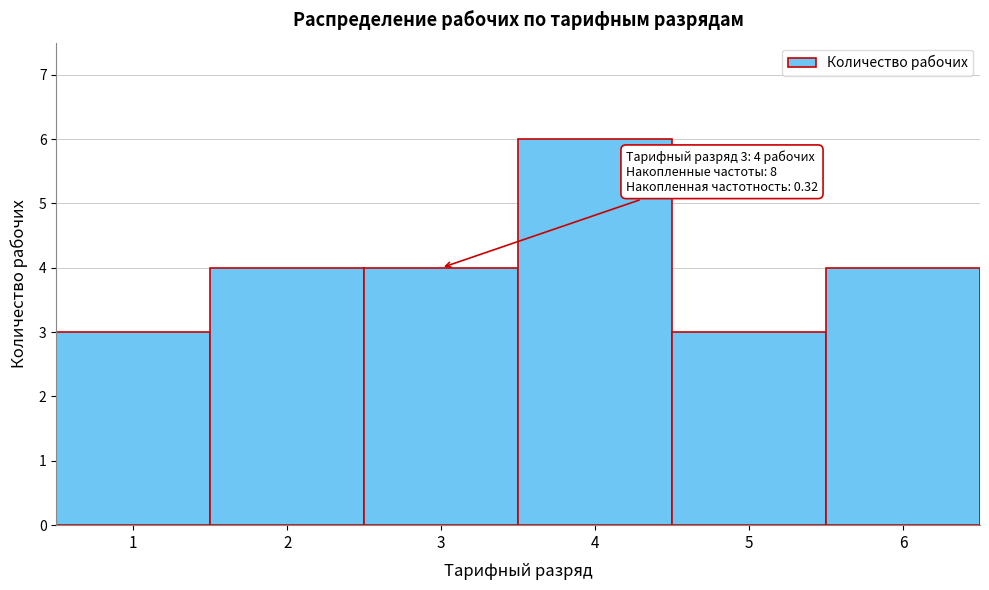

Over which range of the x-axis is the bar tallest?

3.5 to 4.5